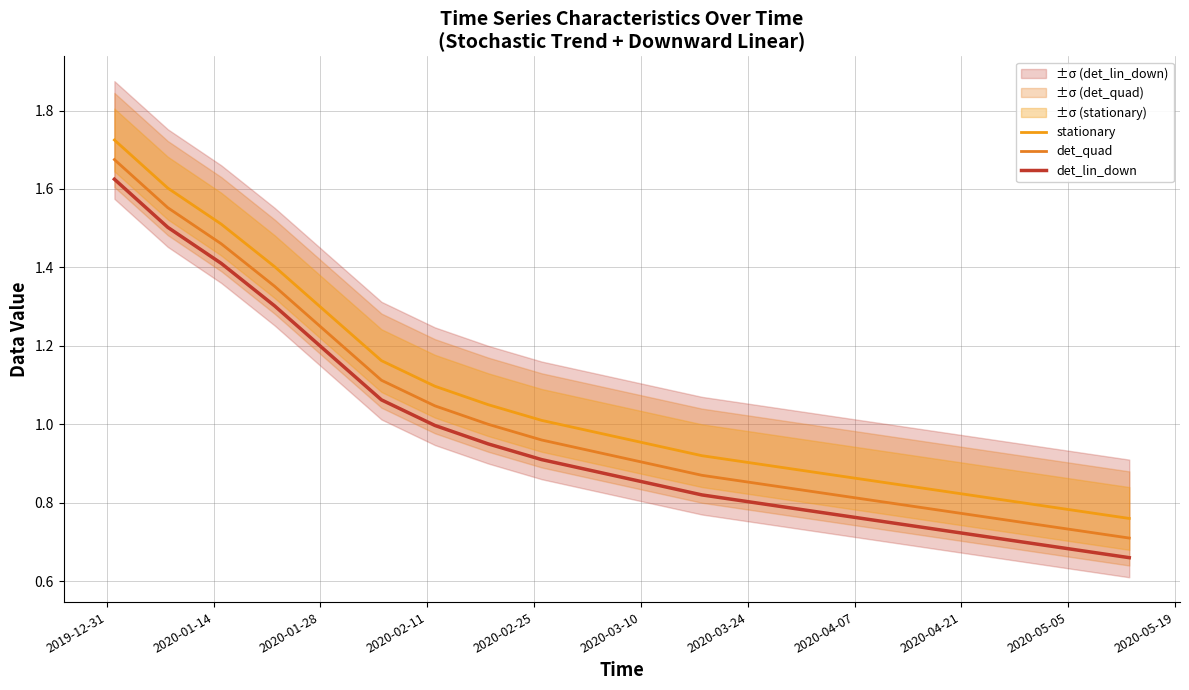

What is the minimum value for det_quad?

0.7